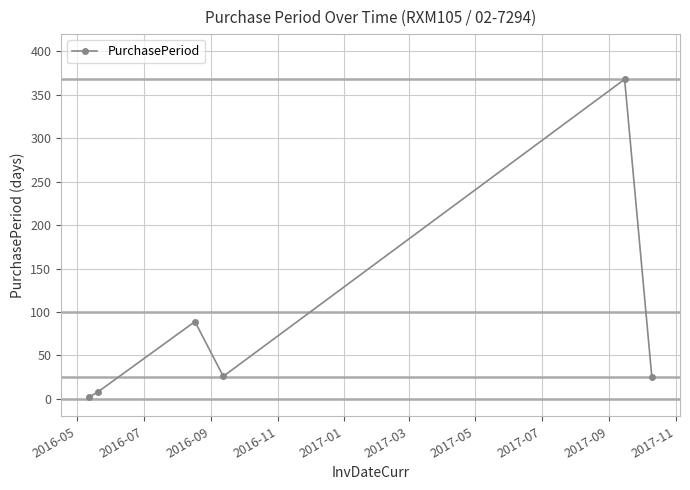

What is the difference between the maximum and minimum values?

366